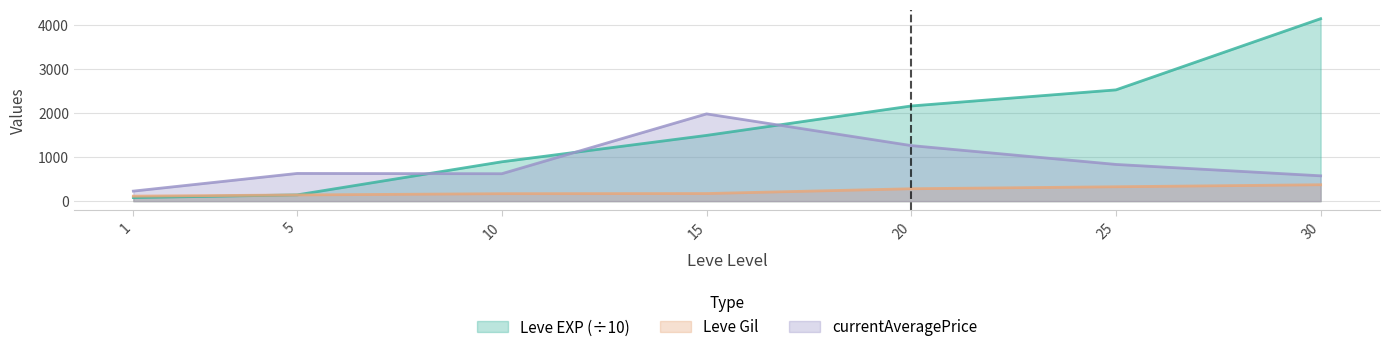

The Leve Gil series shows 113.0 at 1. True or false?

True